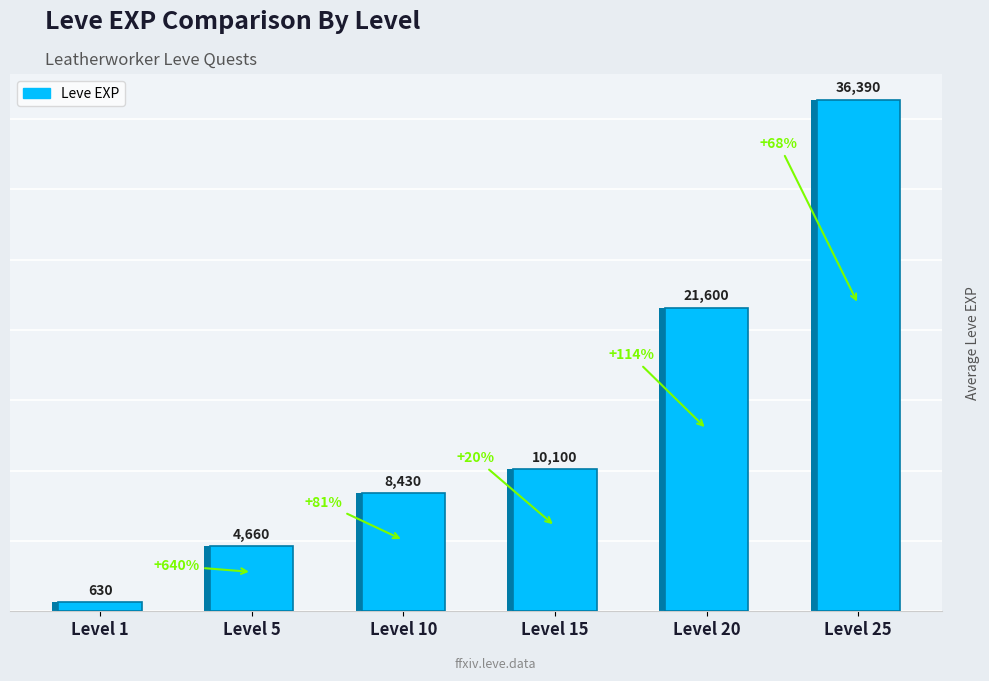

Approximately how many times larger is the value at Level 10 compared to Level 15?

0.8